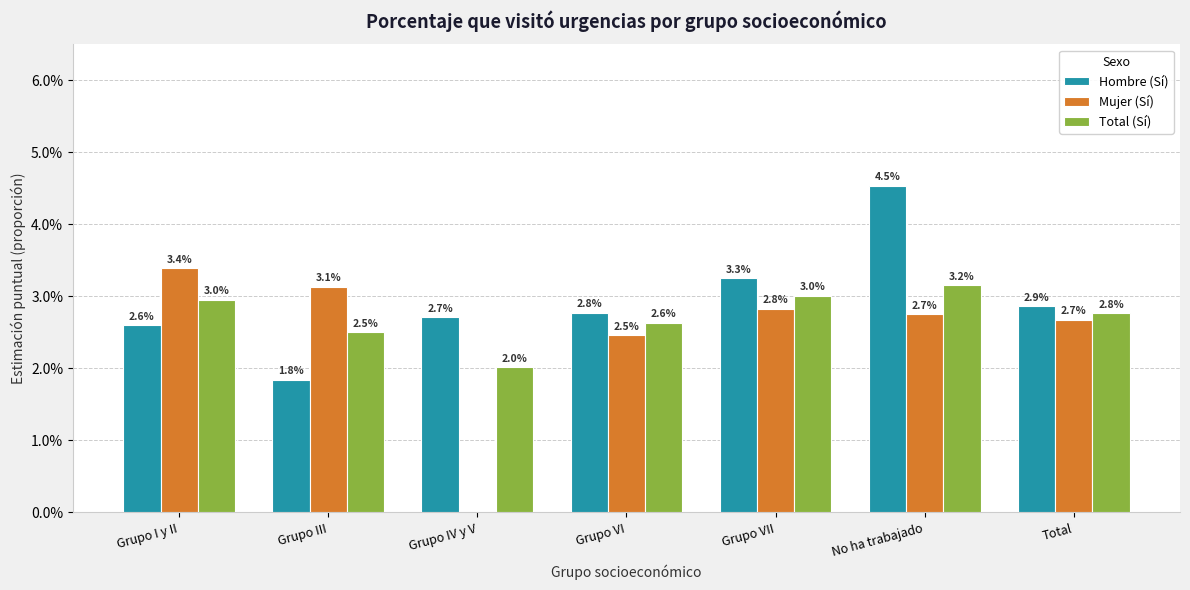

Which category has the highest value in the Mujer (Sí) series?

Grupo I y II